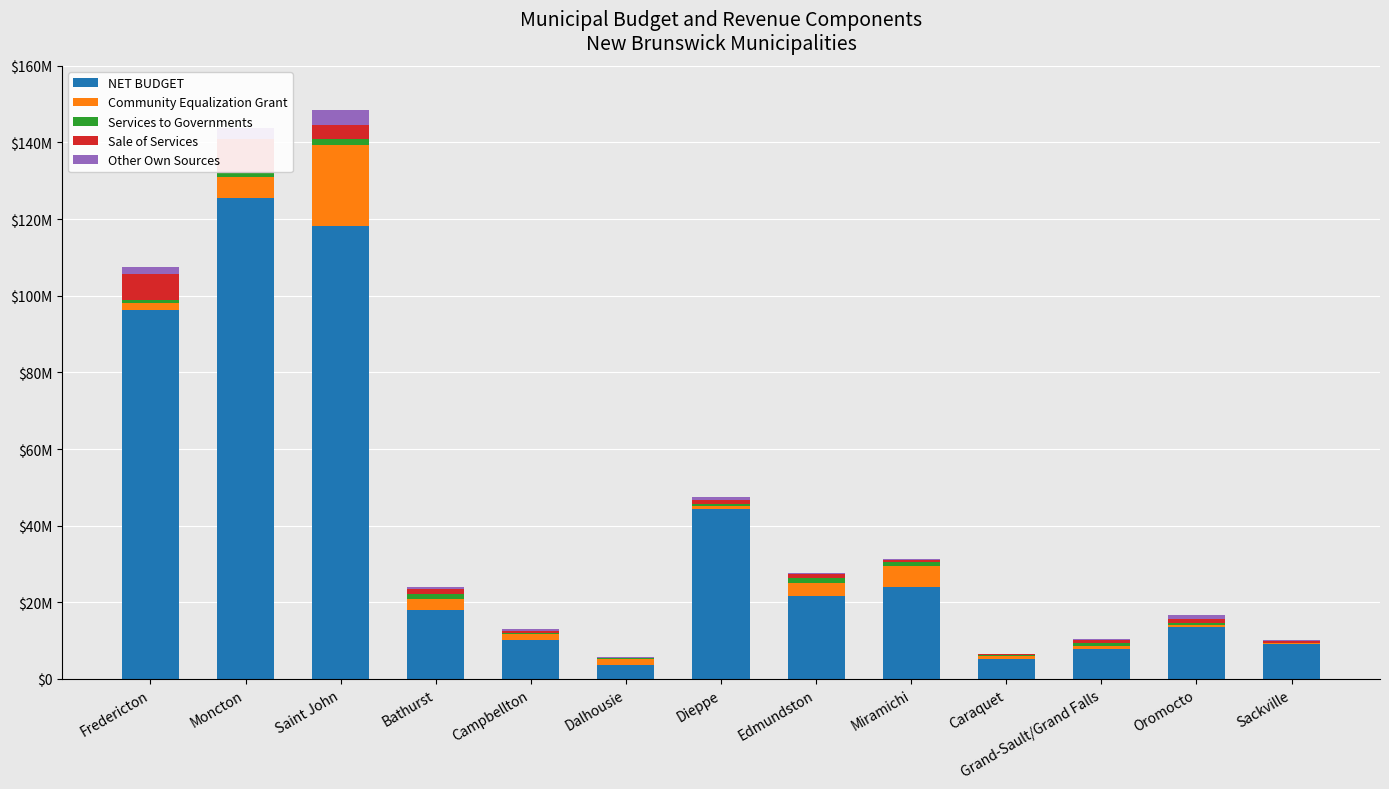

How many values in the Sale of Services series are below 988040?

6